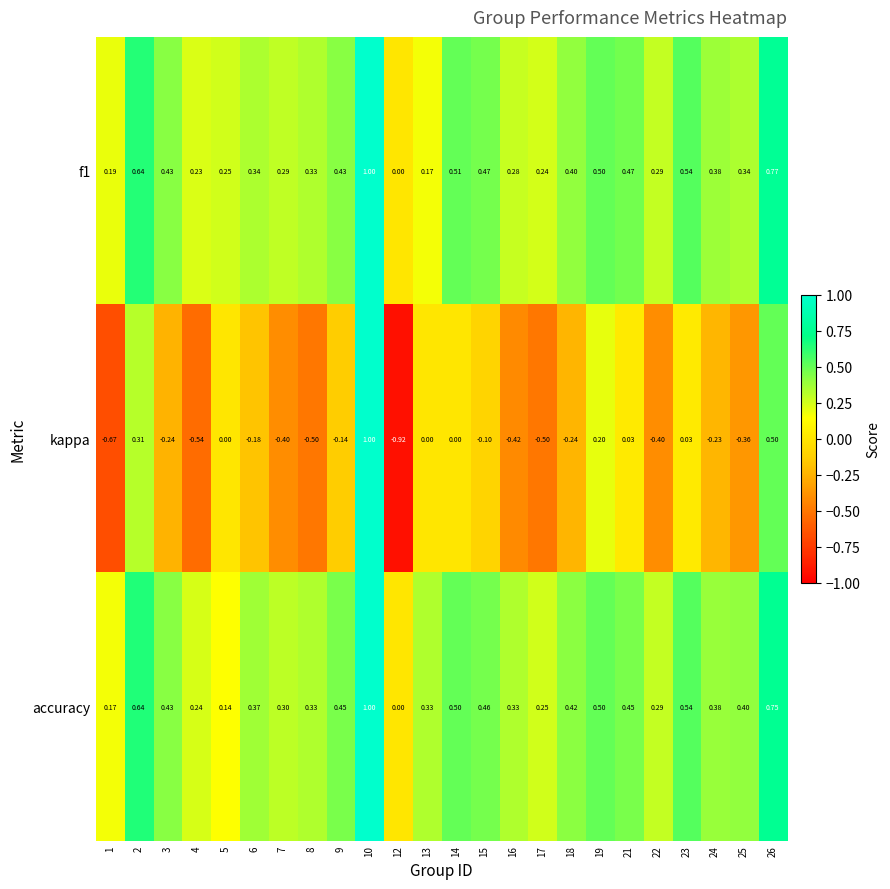

Which series has the widest spread of values?

kappa